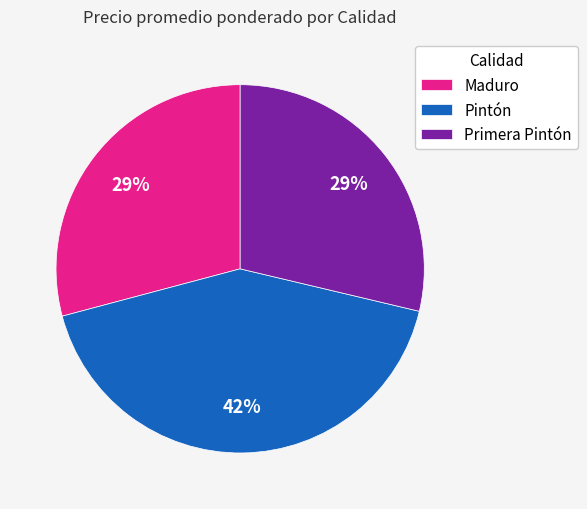

Combined, do Maduro and Primera Pintón account for over 50%?

Yes